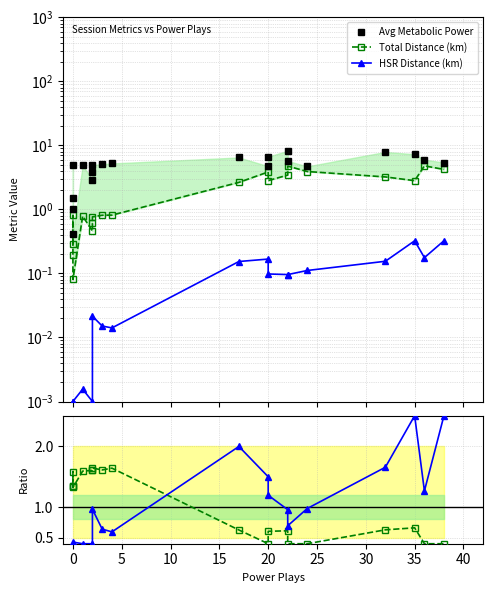

True or false: Total Distance (km) has more than 2 points higher than both neighbors.

True